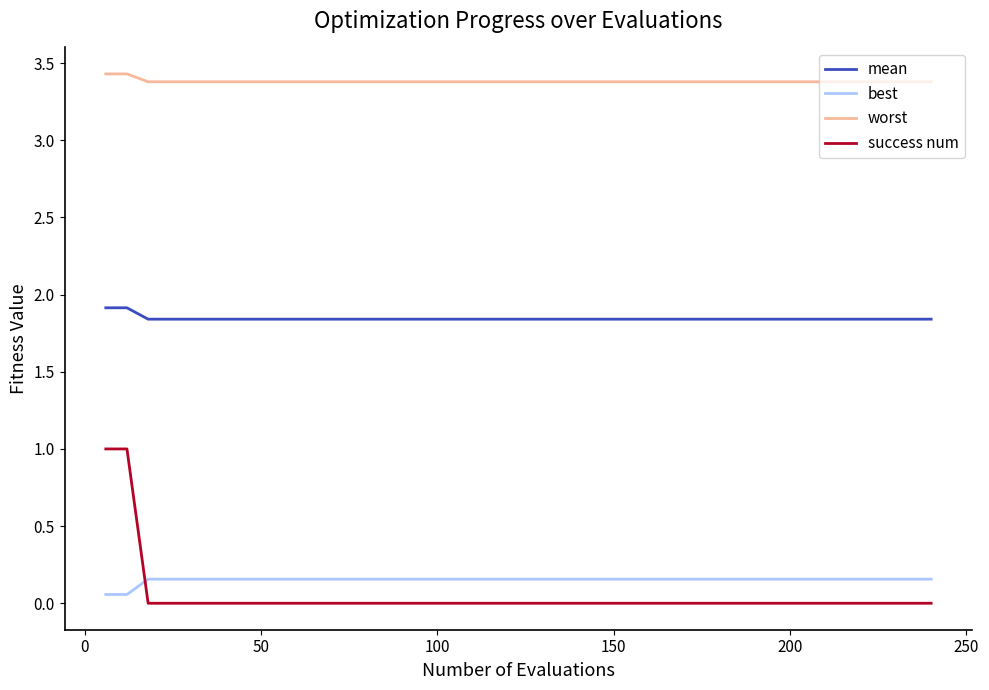

How many times do success num and best cross each other?

1